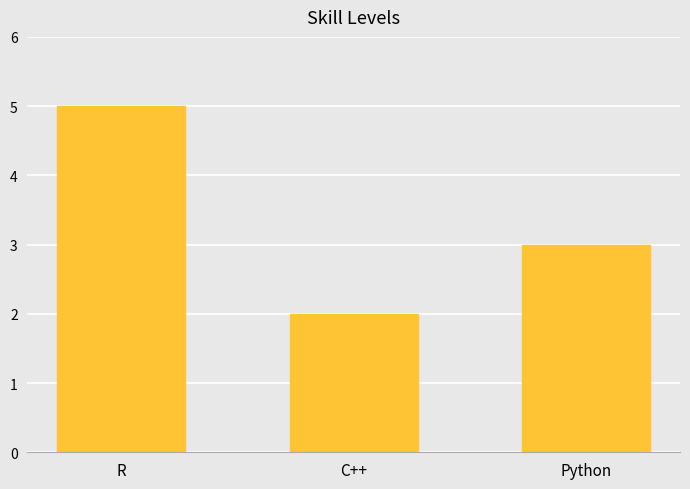

Does the chart contain any negative values?

No